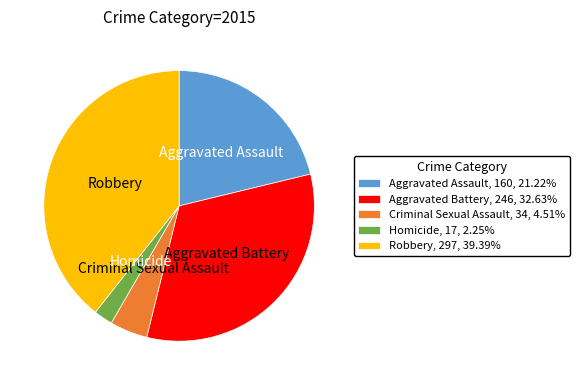

Does Criminal Sexual Assault account for over 50% of the chart?

No